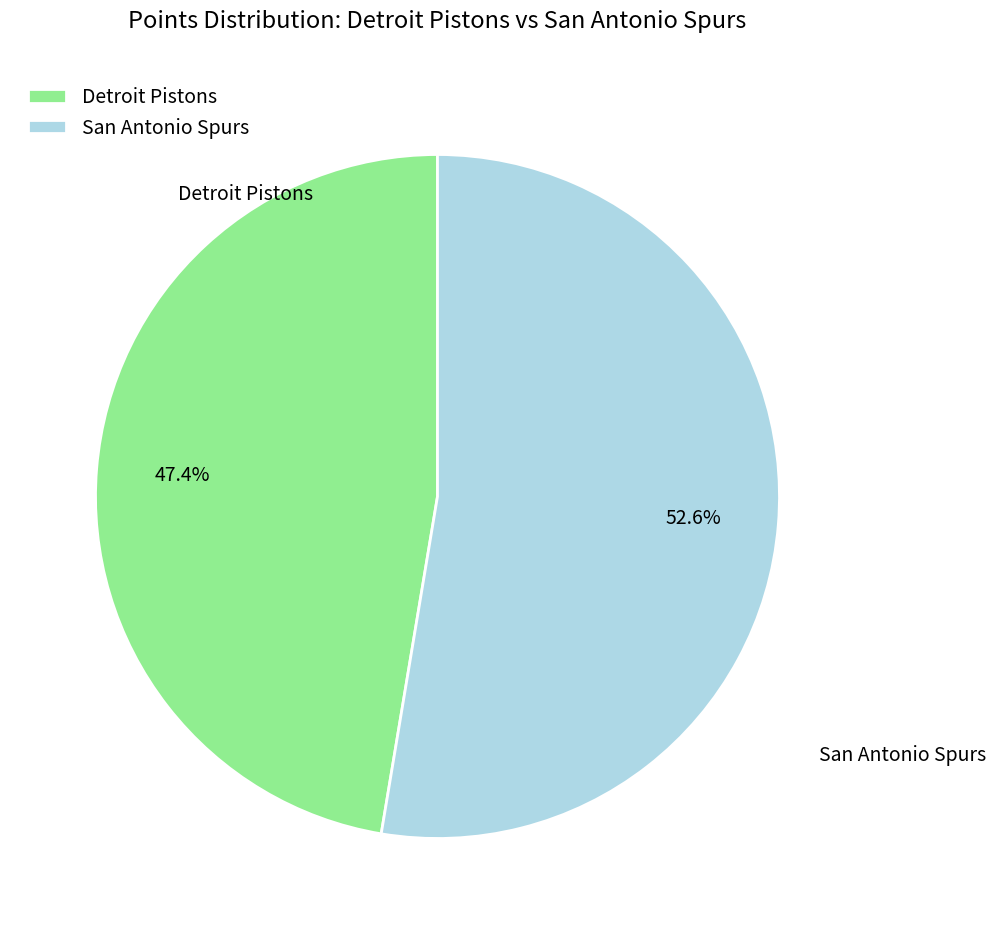

Which has a higher value, Detroit Pistons or San Antonio Spurs?

San Antonio Spurs